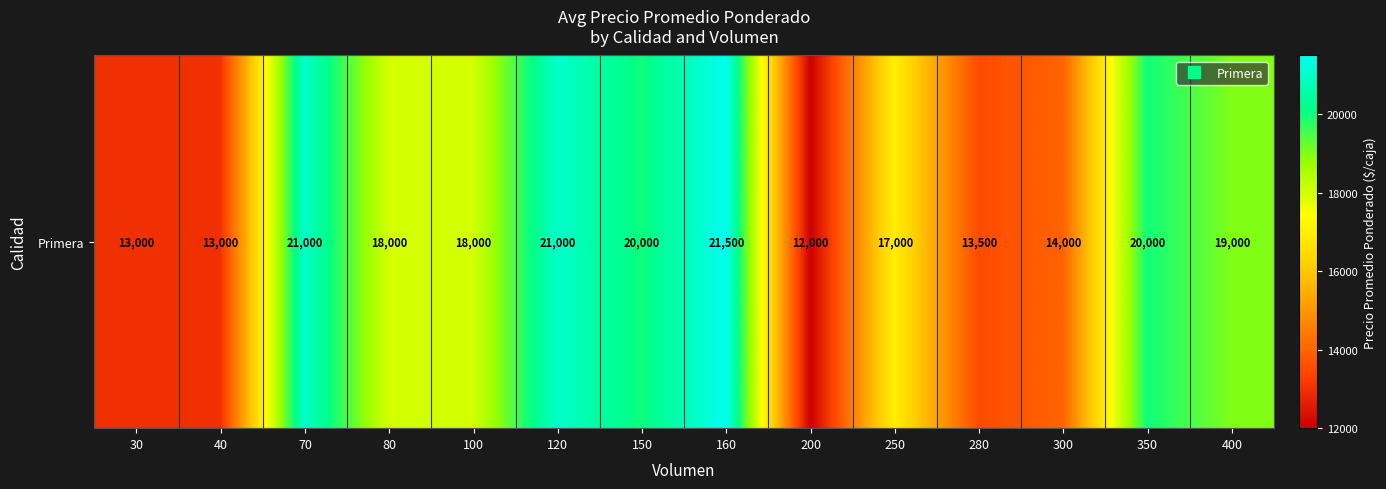

Reading left to right, what are all the values shown in this chart?

13000	13000	21000	18000	18000	21000	20000	21500	12000	17000	13500	14000	20000	19000